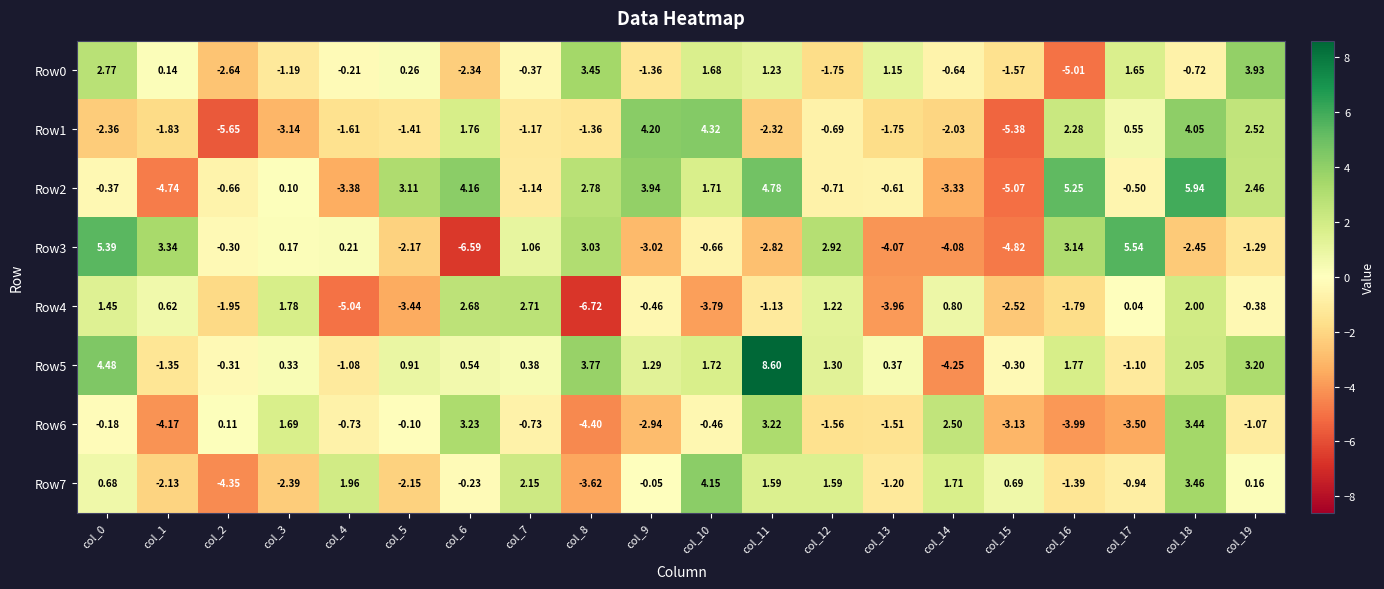

Count the number of categories in the chart.

20